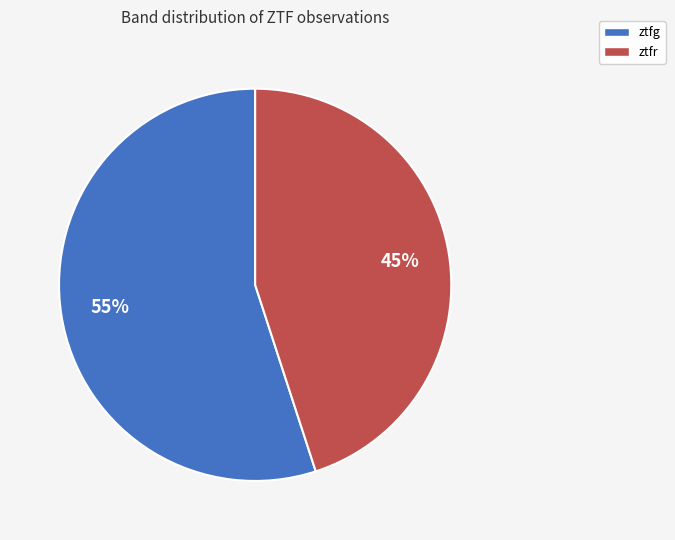

Is it true that ztfg is 55% of the pie?

True